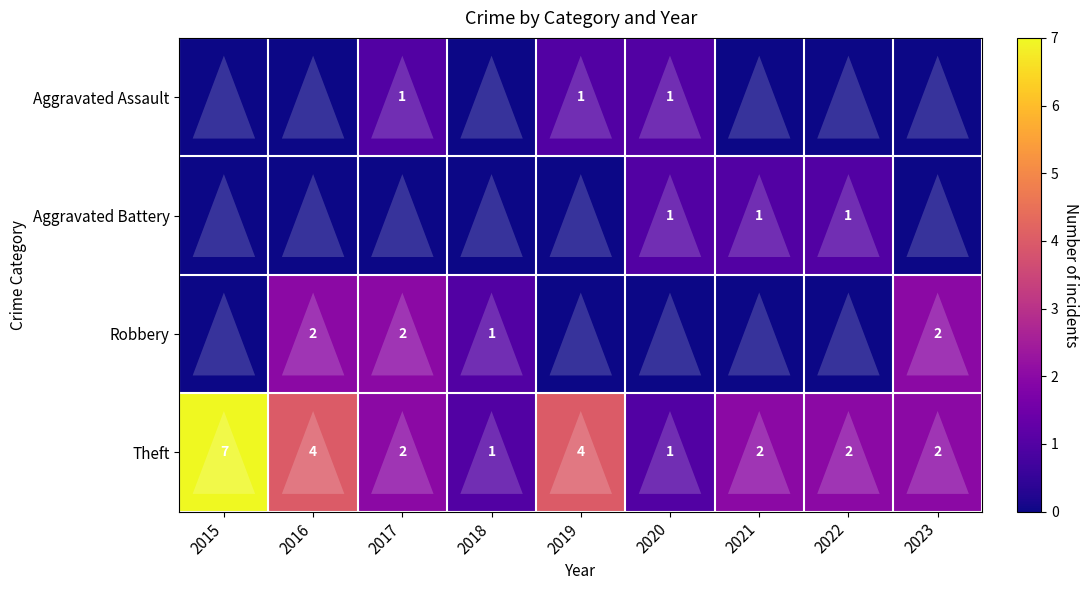

Is it true that Aggravated Assault equals 1 at 2019?

True